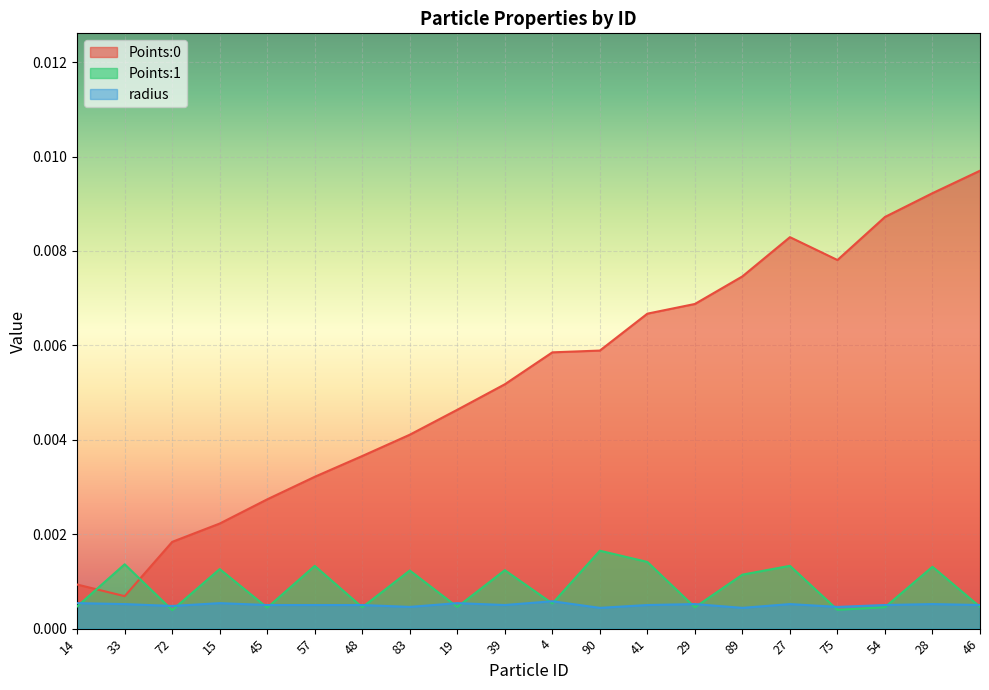

What is the label of the 11th point from the right?

39